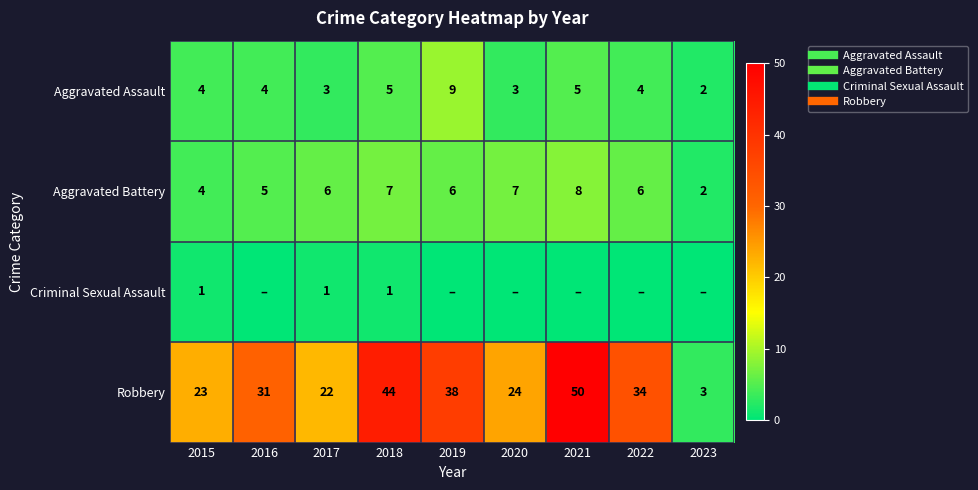

How many values in the Robbery series exceed 31?

4